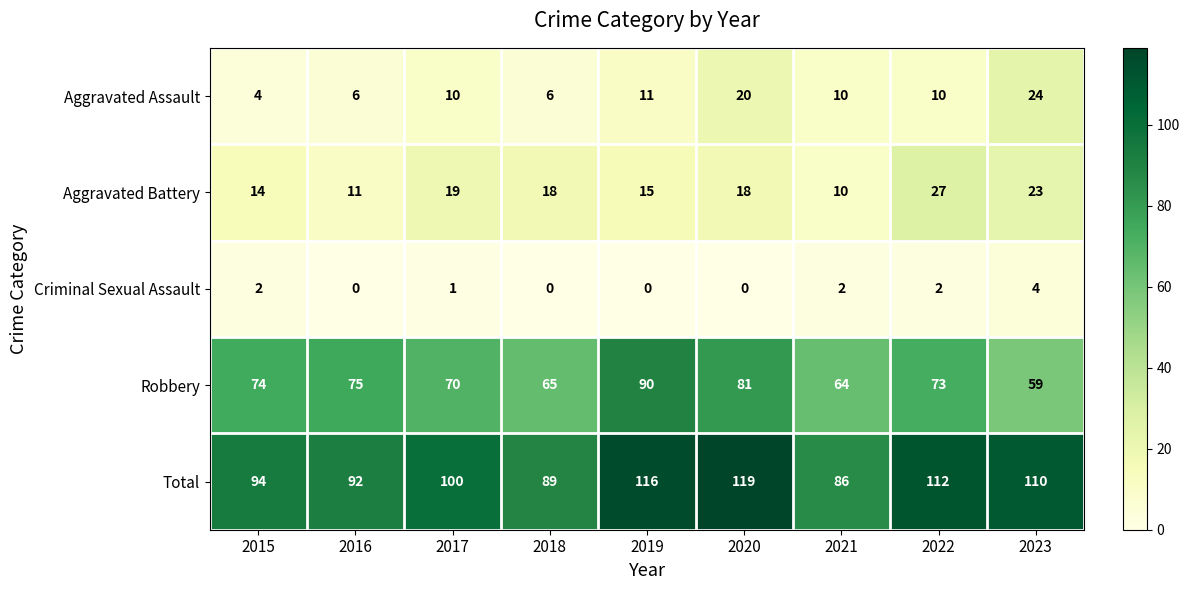

At which label does Aggravated Battery first exceed 18?

2017